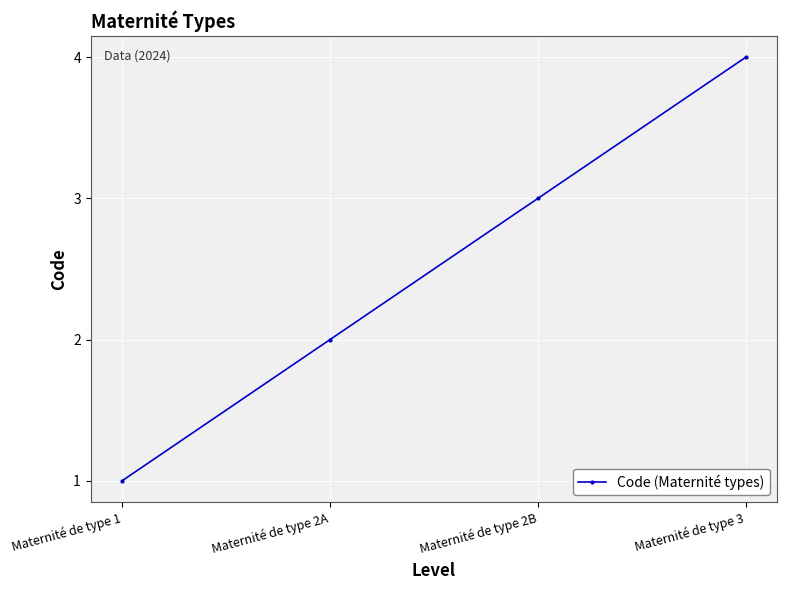

What is the sum of all values?

10